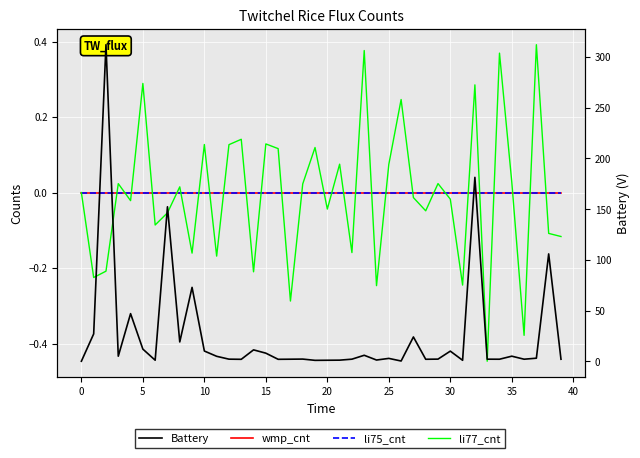

What value does the Battery series have at 22?

2.0